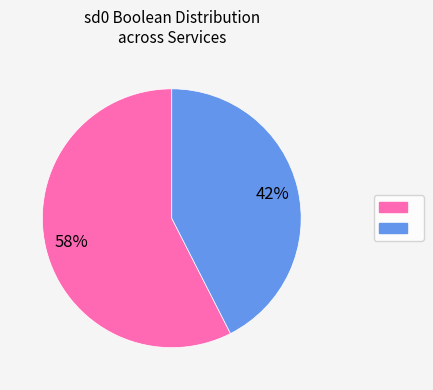

To the nearest percent, what is the average slice percentage?

50%